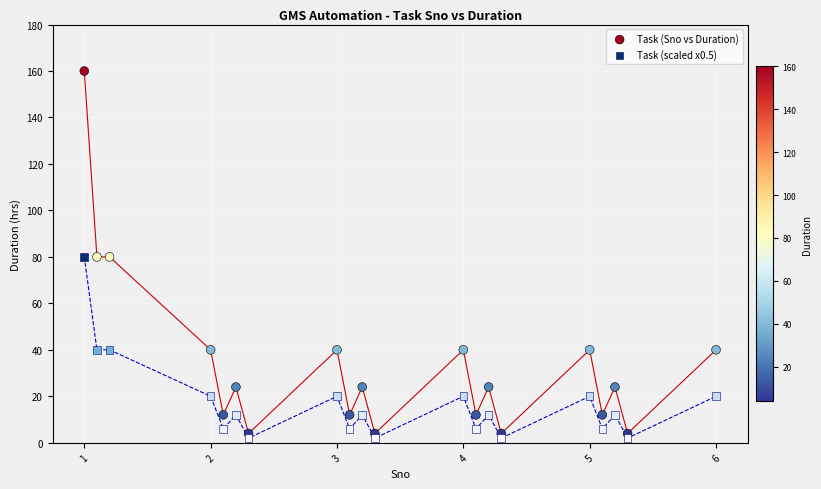

Which series has the widest spread of Y values?

Task (Sno vs Duration)